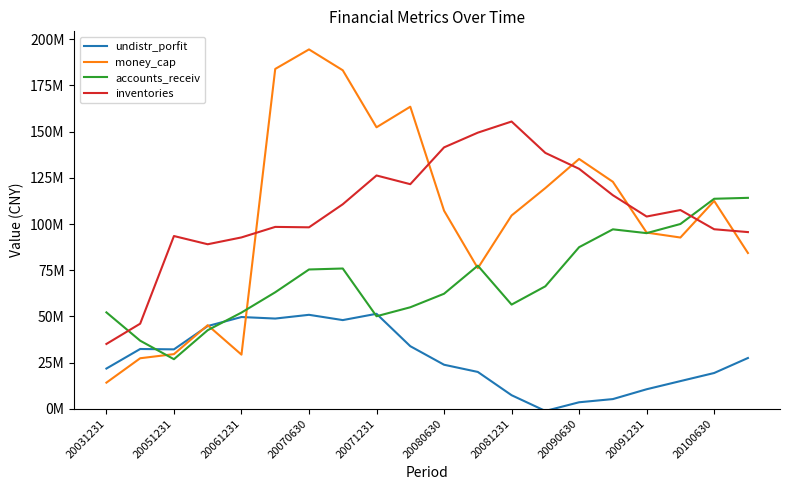

Which series has the largest total across all categories?

inventories